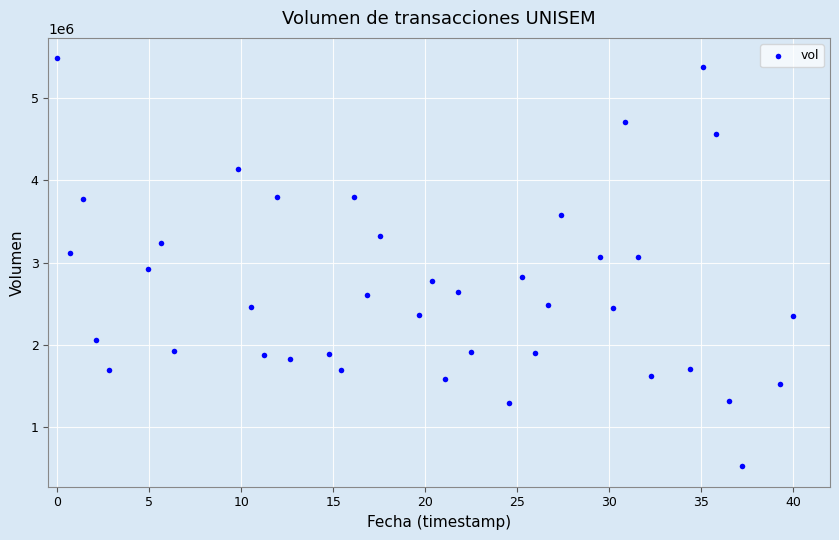

What is the range of Y values (max minus min)?

4950700